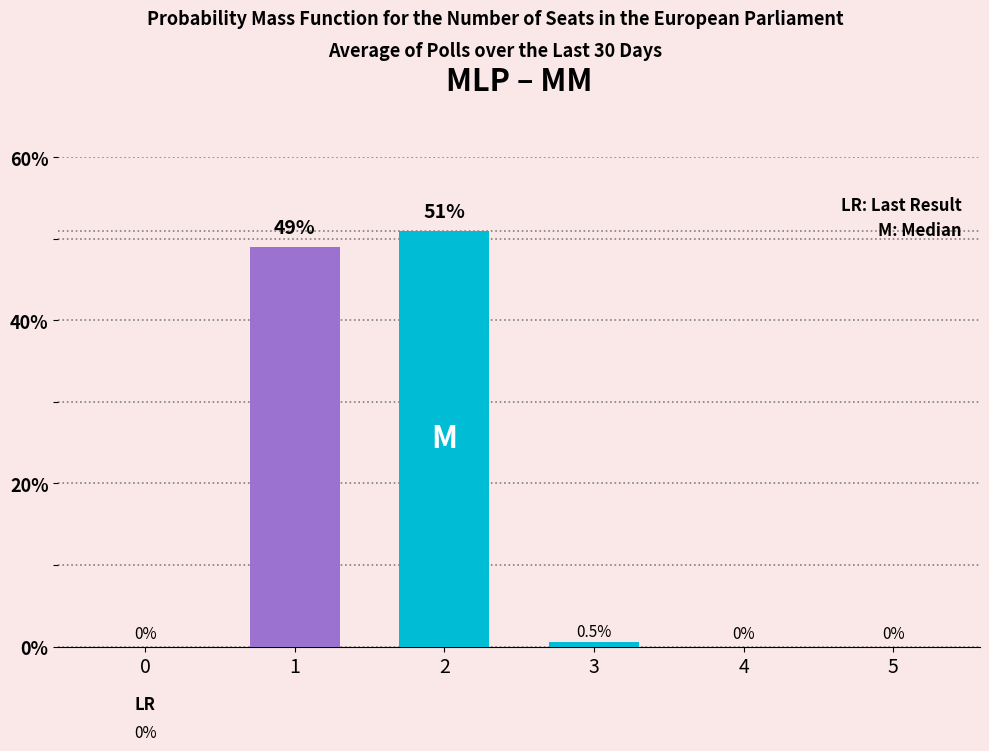

True or false: M has a value of 25.1 at 2.

False